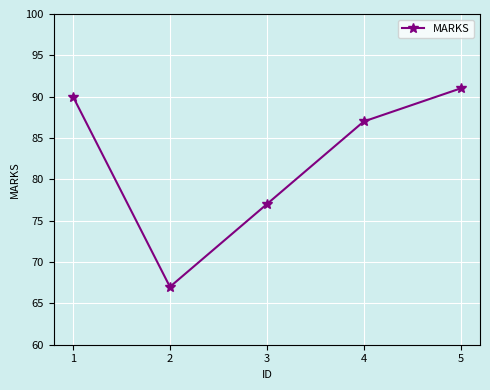

What is the ratio of the value at 1 to the value at 3?

1.2